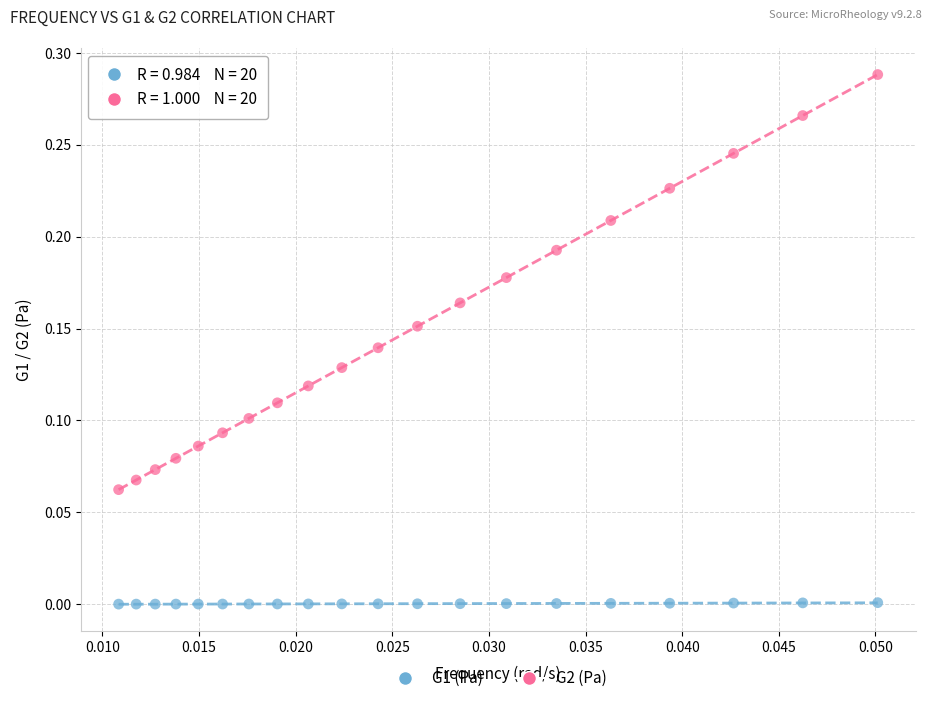

What are all the series names shown in the legend?

G1 (Pa), G2 (Pa)